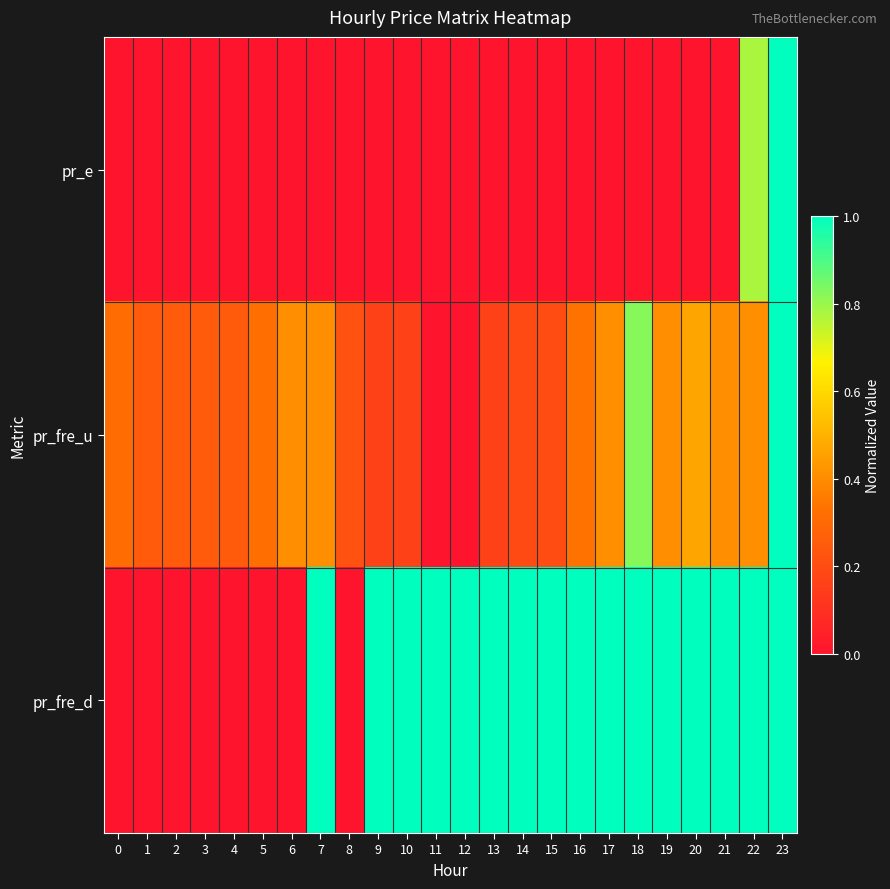

Count the number of data series in this chart.

3